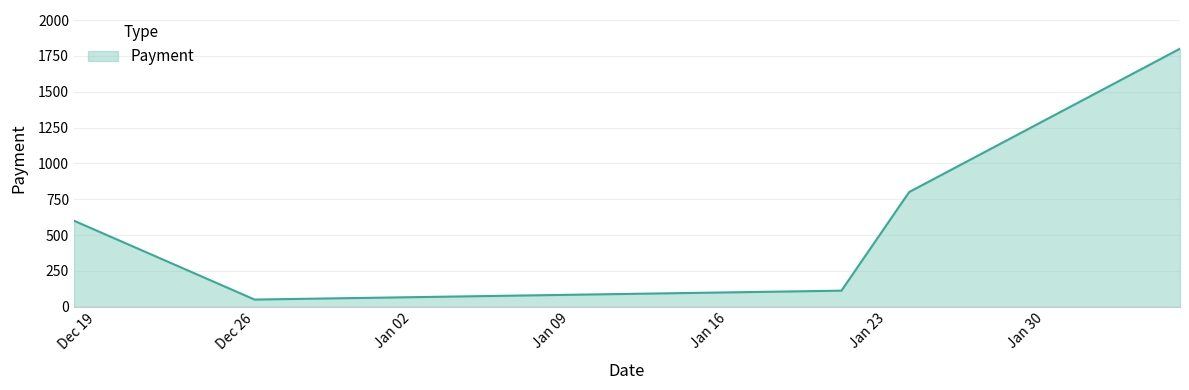

How many interior local valleys (lower than both neighbors) does the data have?

1